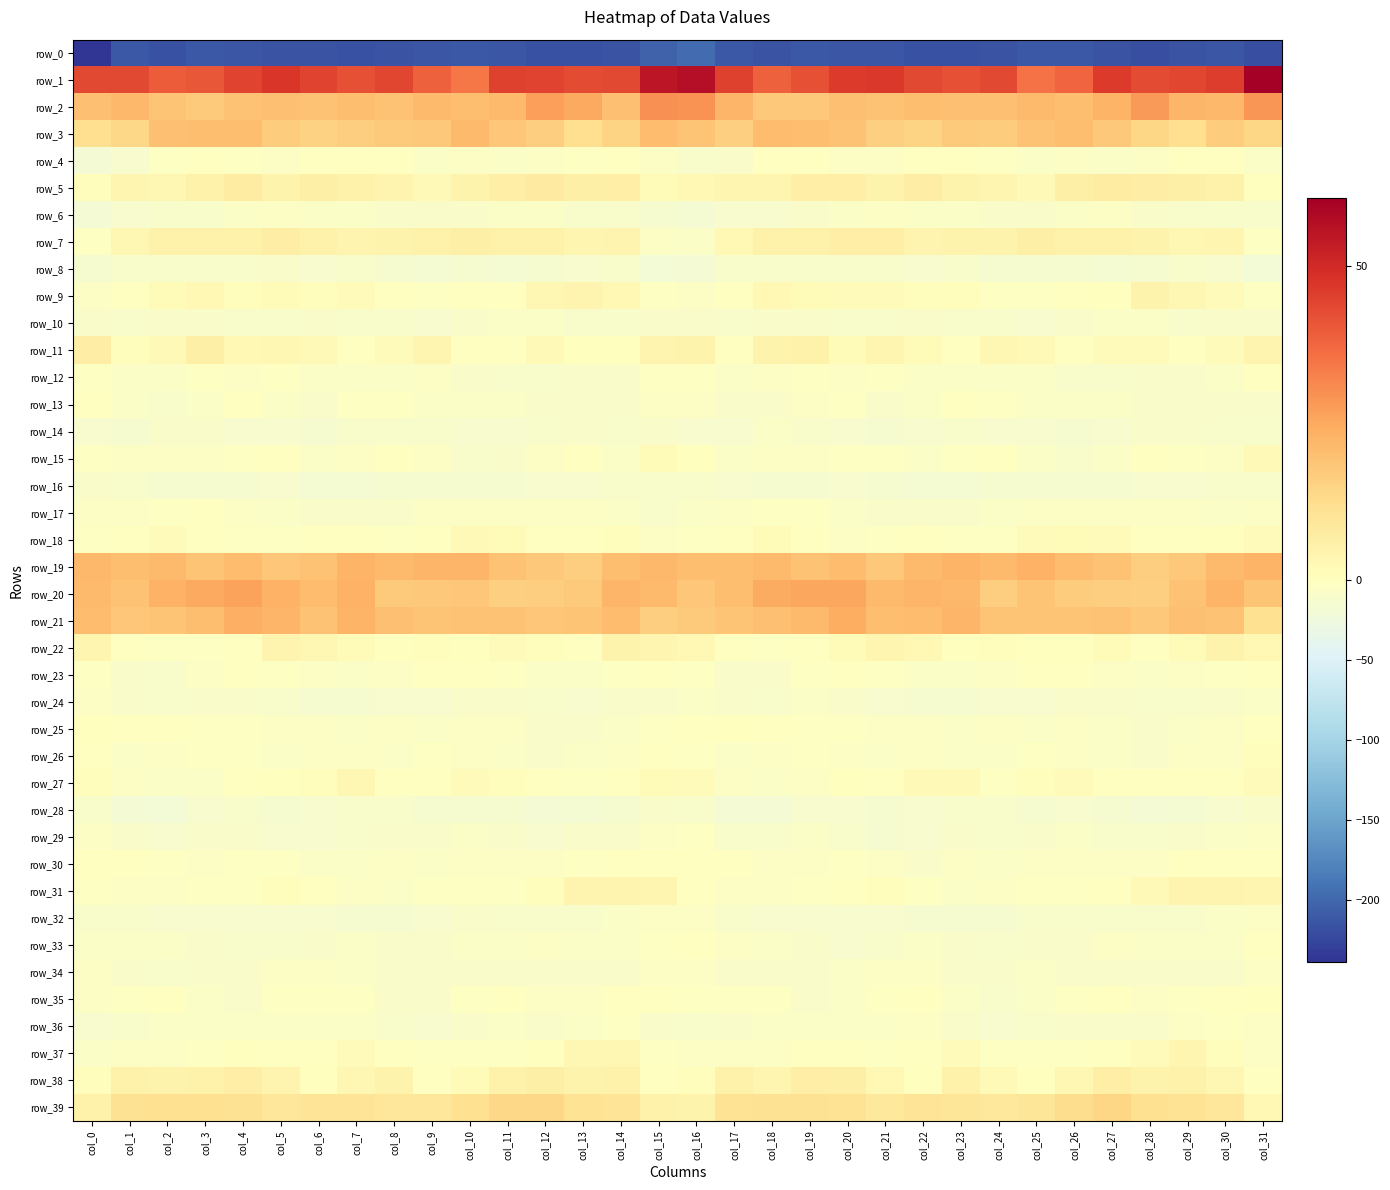

Where is row_3 nearest to the value 16?

col_17